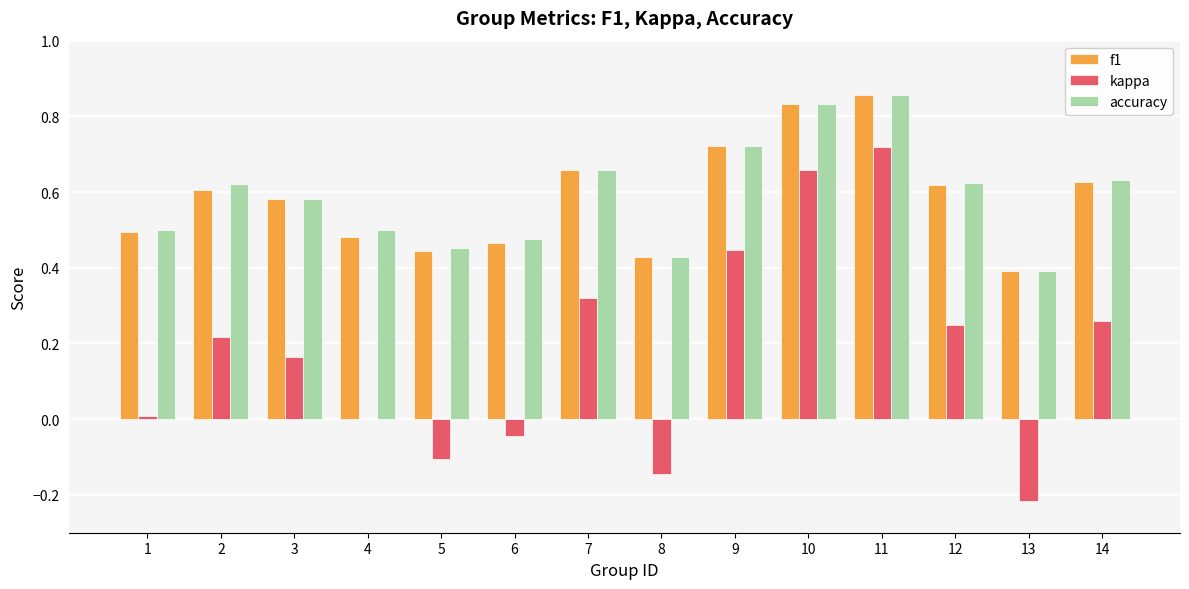

At which category is the sum across all series the highest?

11